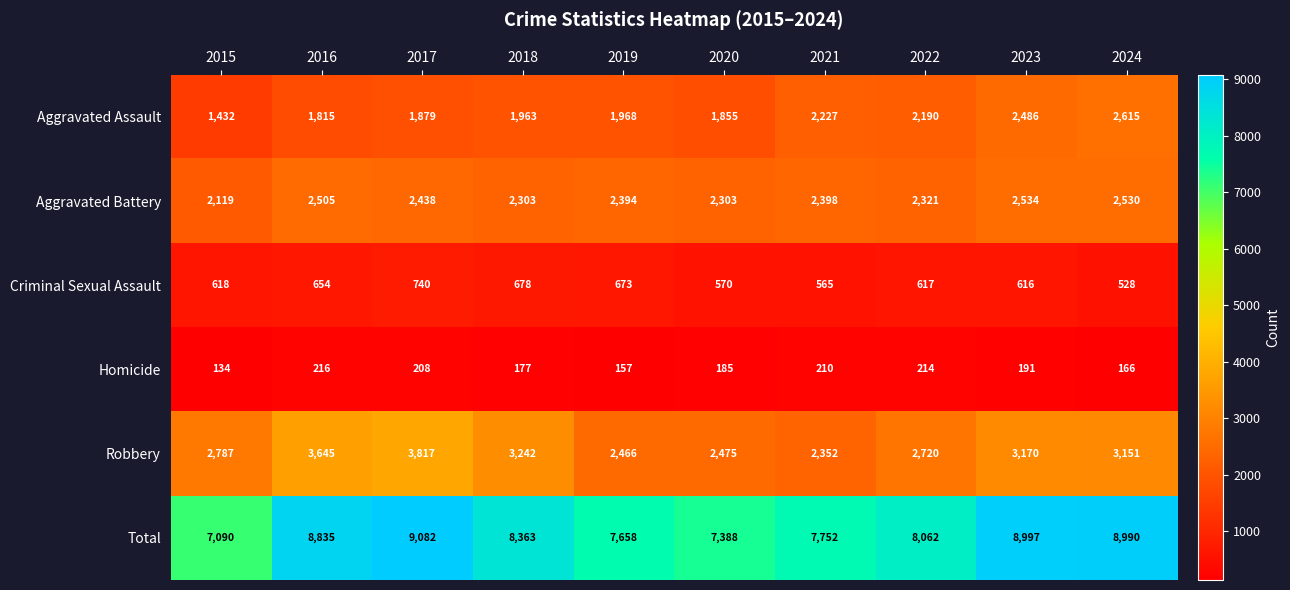

Rank the series at 2020 from lowest to highest value.

Homicide, Criminal Sexual Assault, Aggravated Assault, Aggravated Battery, Robbery, Total